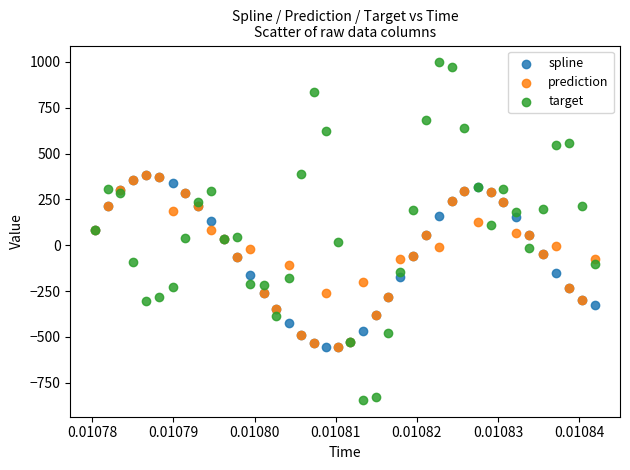

Which series reaches the minimum Y coordinate?

target